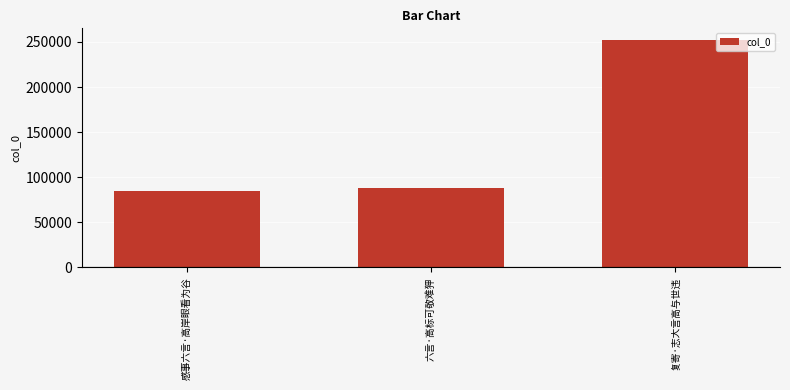

How many data points are less than 88445?

1